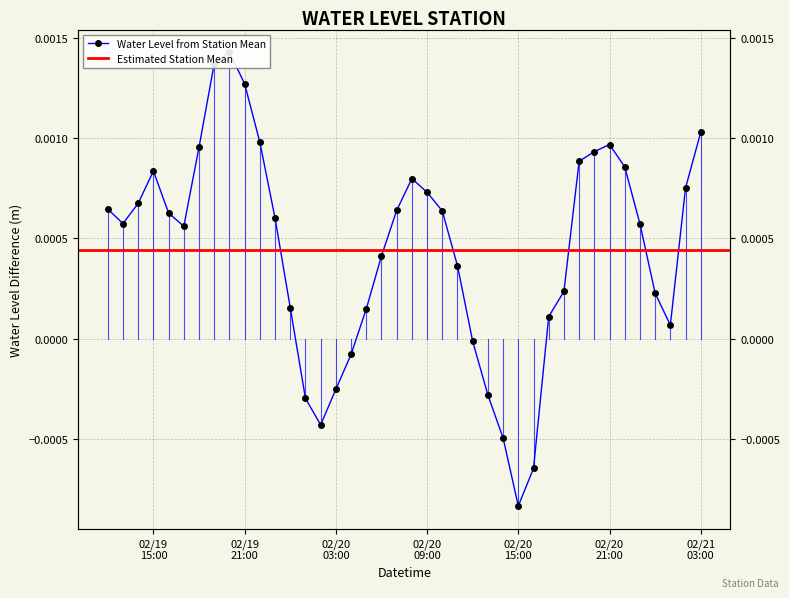

True or false: the data shows 0.0 at 2023-02-20 11:00:00.

False